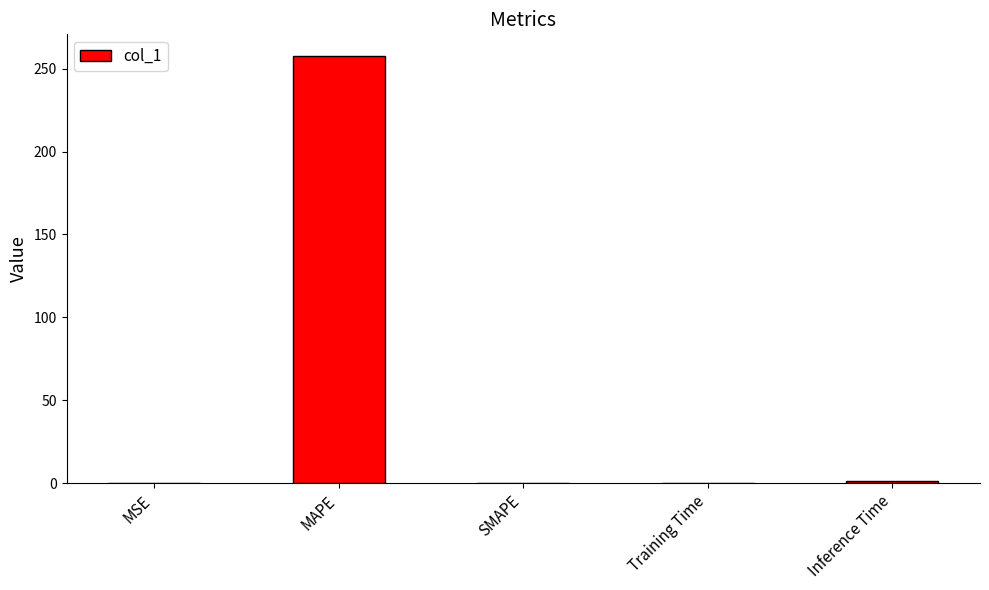

What is the change in value from MSE to MAPE?

+257.7